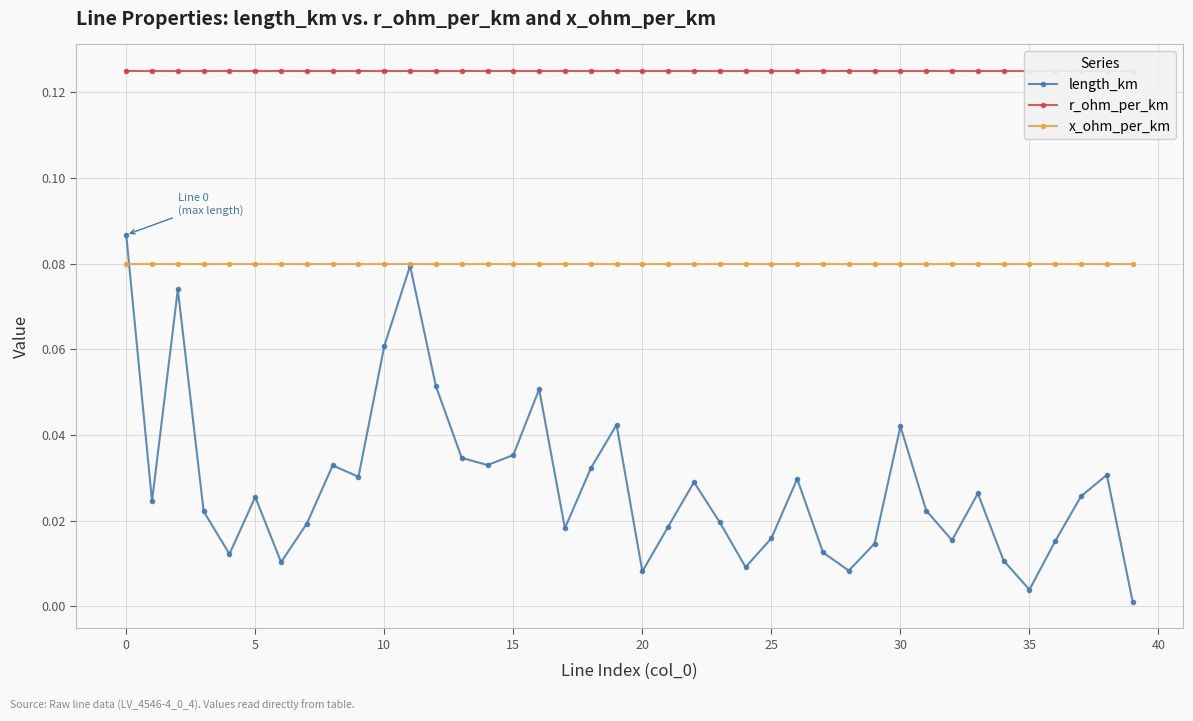

What is the maximum value shown in the chart?

0.1